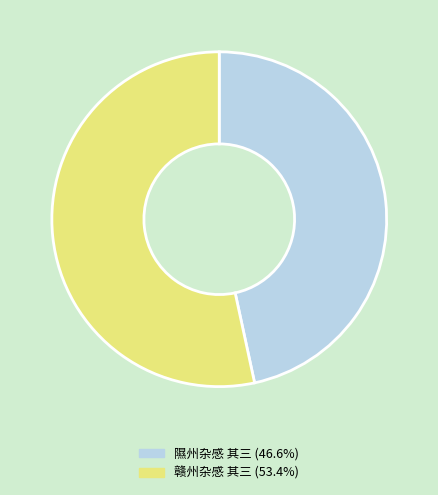

The 隰州杂感 其三 slice represents 47% of the pie. True or false?

True